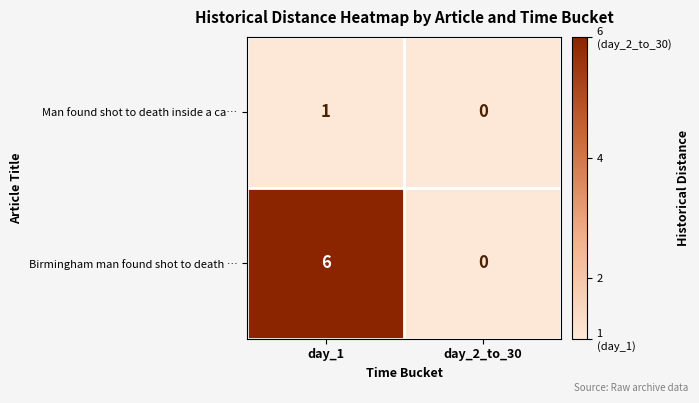

True or false: Man found shot to death inside a ca… has a value of 0 at day_2_to_30.

True